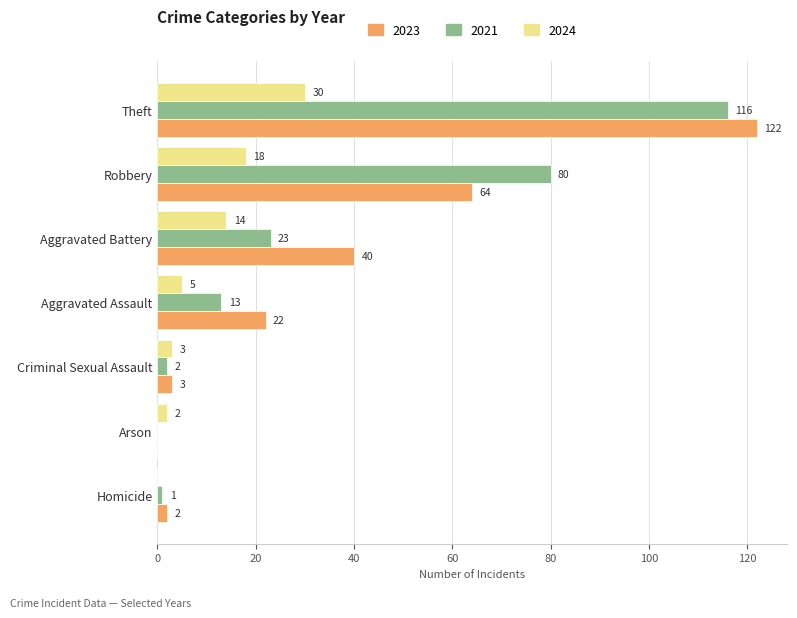

Read the 2021 value at Theft, to the nearest 50.

100